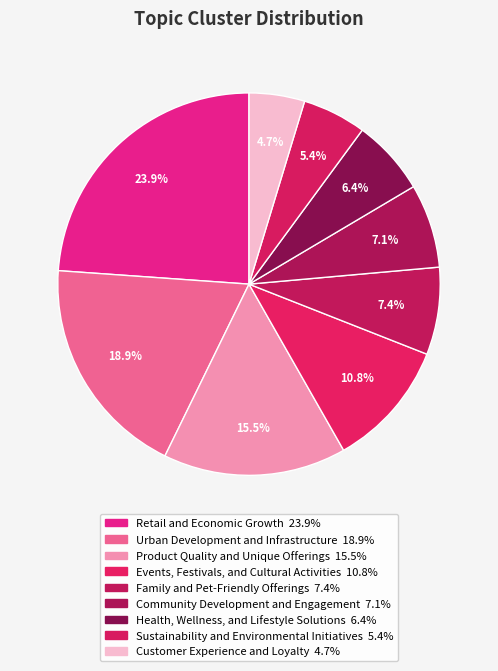

Is it true that Events, Festivals, and Cultural Activities is 11% of the pie?

True